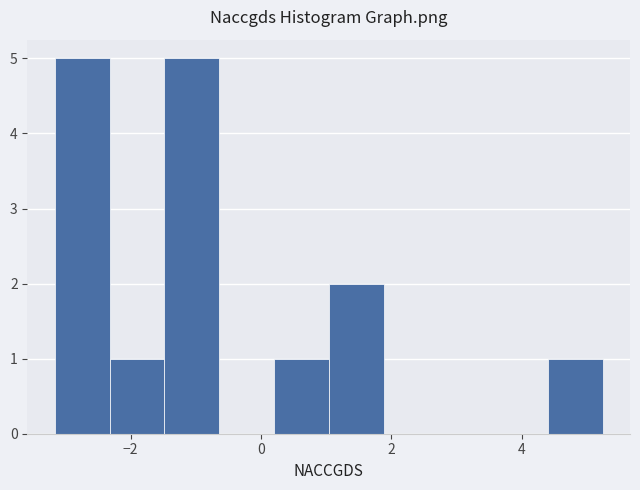

How tall is the bar that spans -1.4 to -0.6 on the x-axis? Neither the bar edges nor the heights are printed on the chart, so give them approximately, as read against the axes.

5